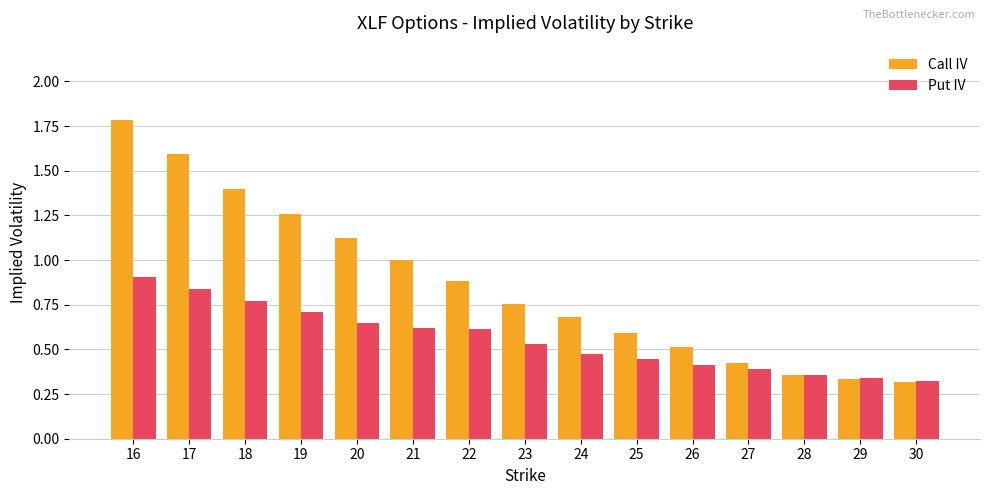

Rank the series at 18 from highest to lowest value.

Call IV, Put IV